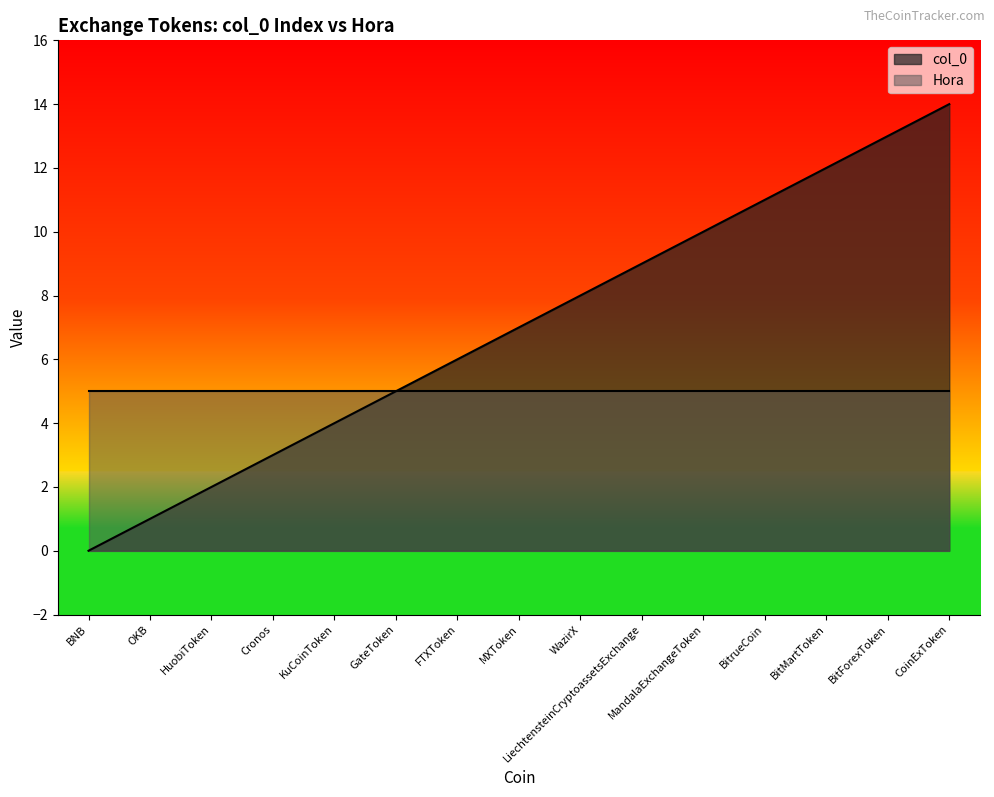

What is the sum of the values at HuobiToken and BitForexToken?

15